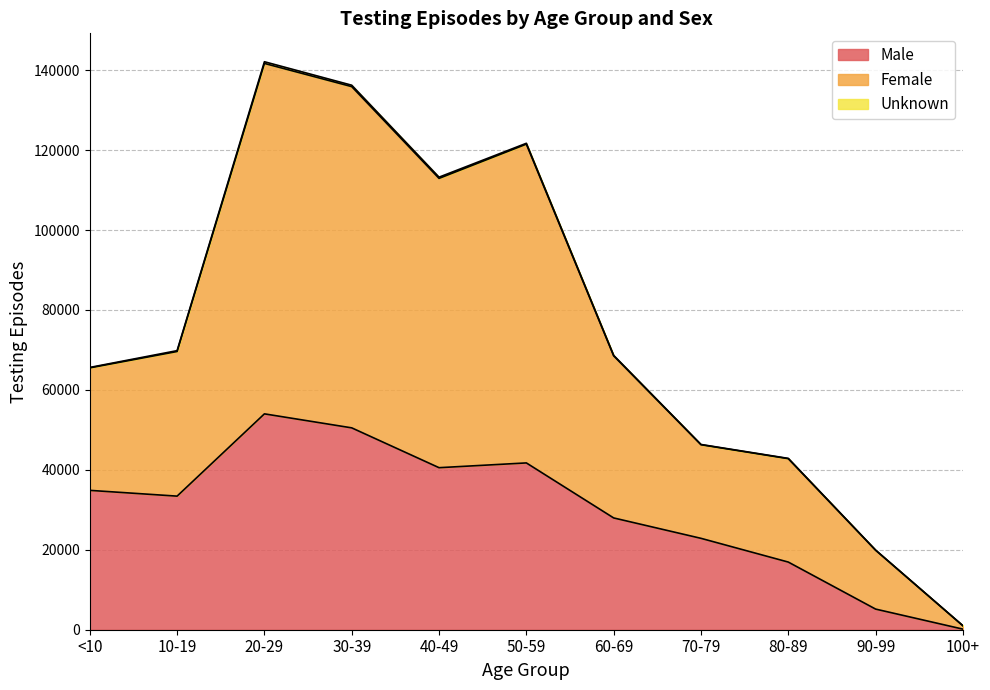

What is the maximum value for Male?

54004